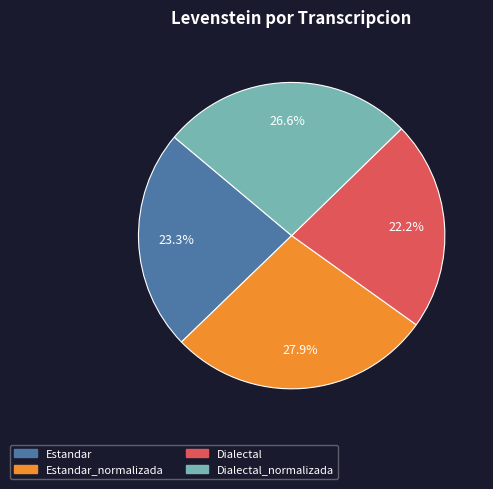

Is there a majority slice in this chart?

No